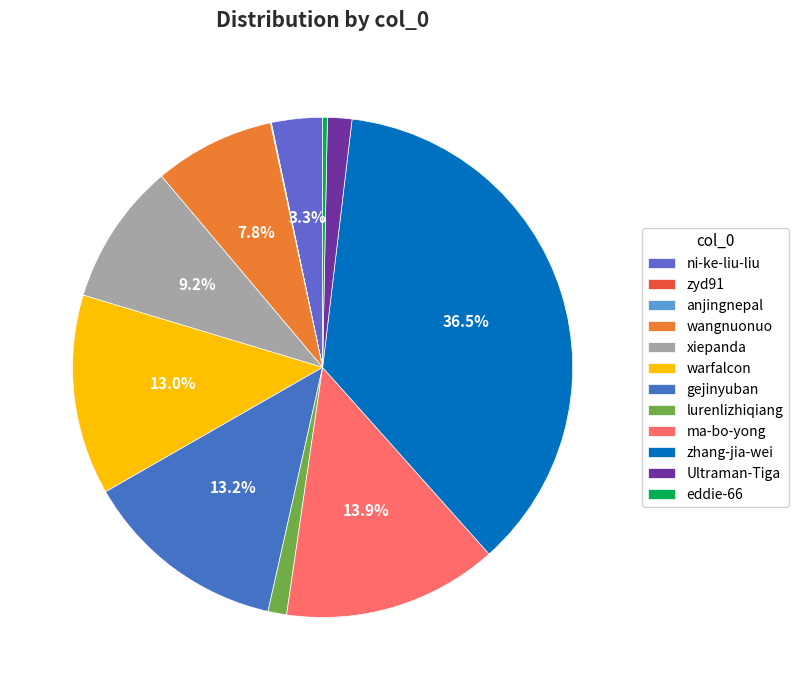

What percentage is the zhang-jia-wei slice, to the nearest percent?

37%